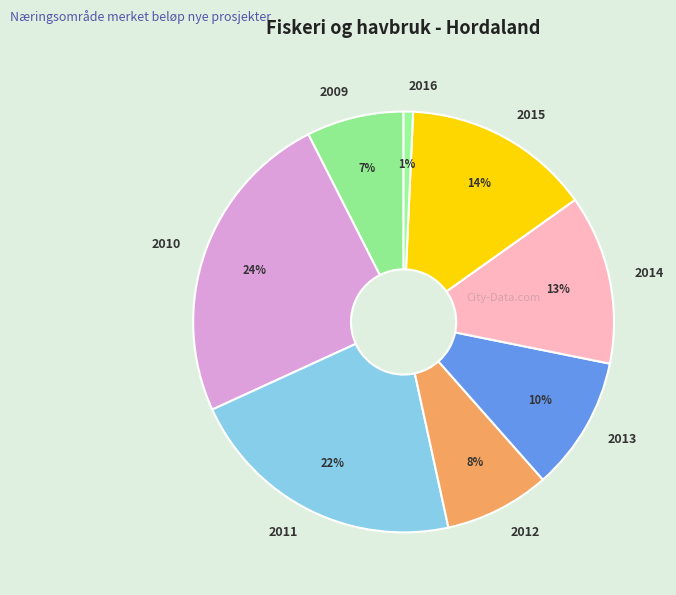

Is there a majority slice in this chart?

No